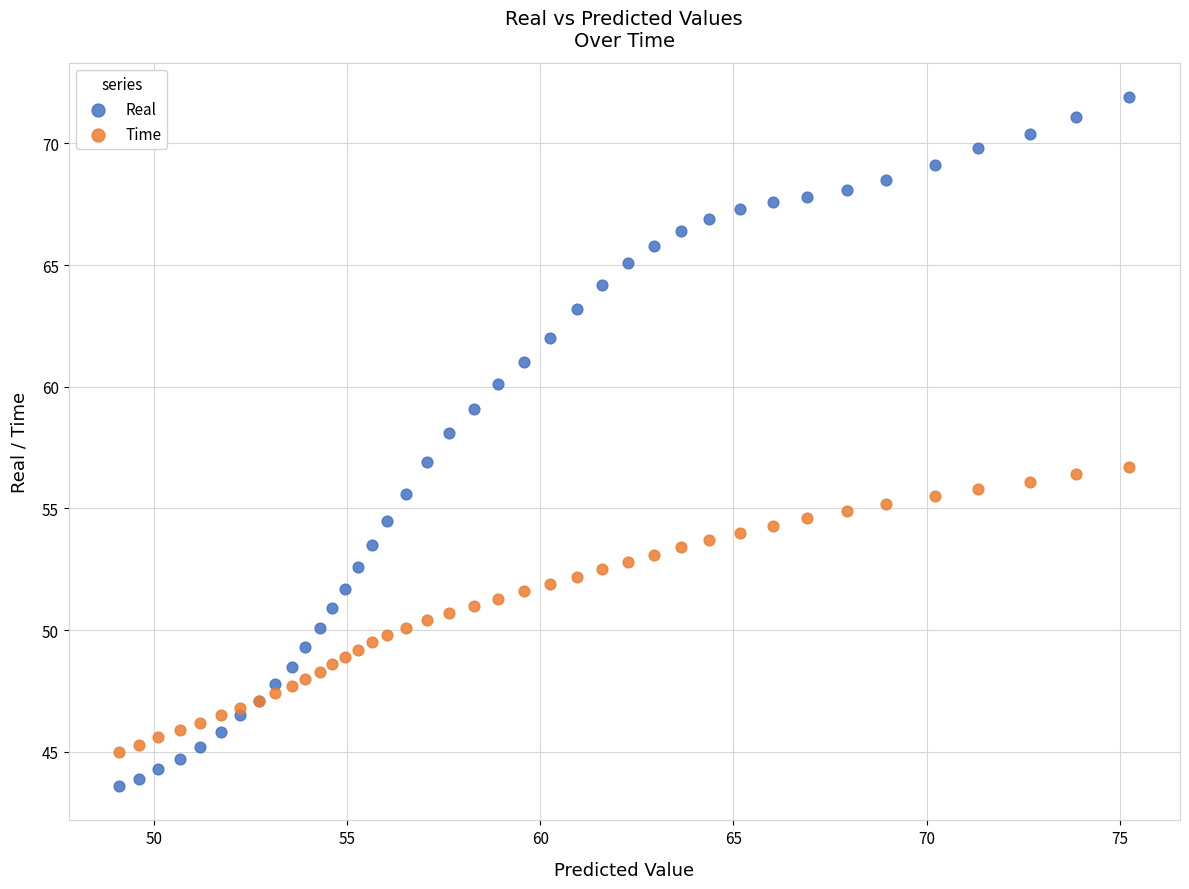

What is the X range (max minus min) for the scatter plot?

26.2